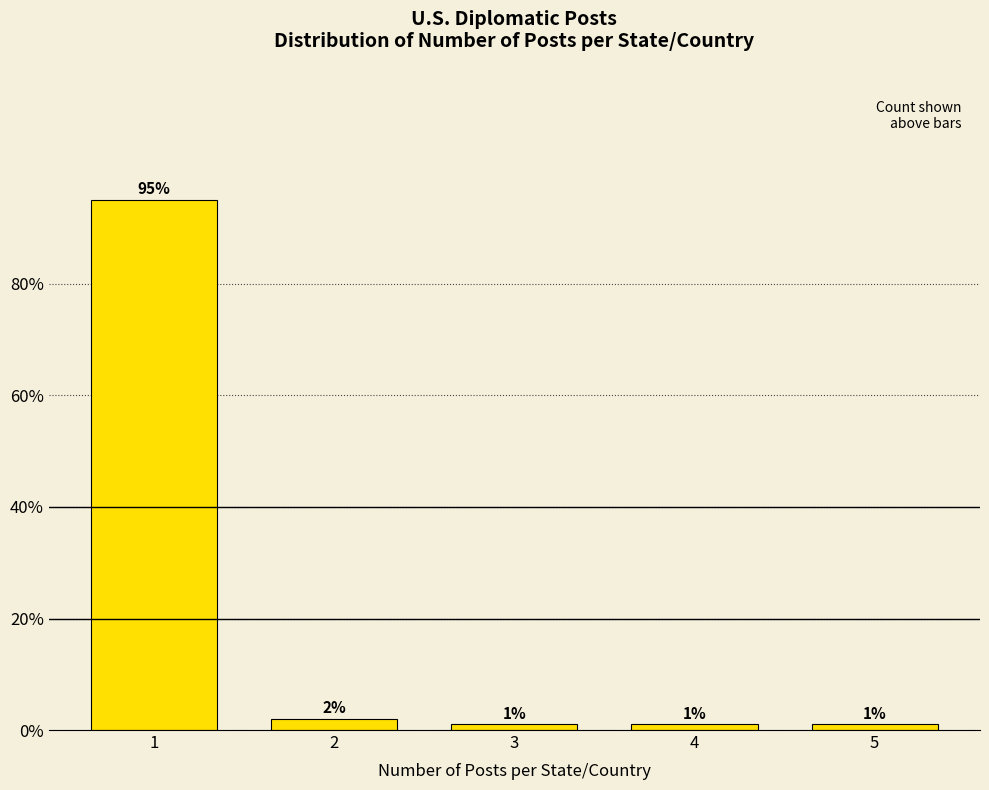

Reading left to right, what are all the values shown in this chart?

1=95	2=2	3=1	4=1	5=1